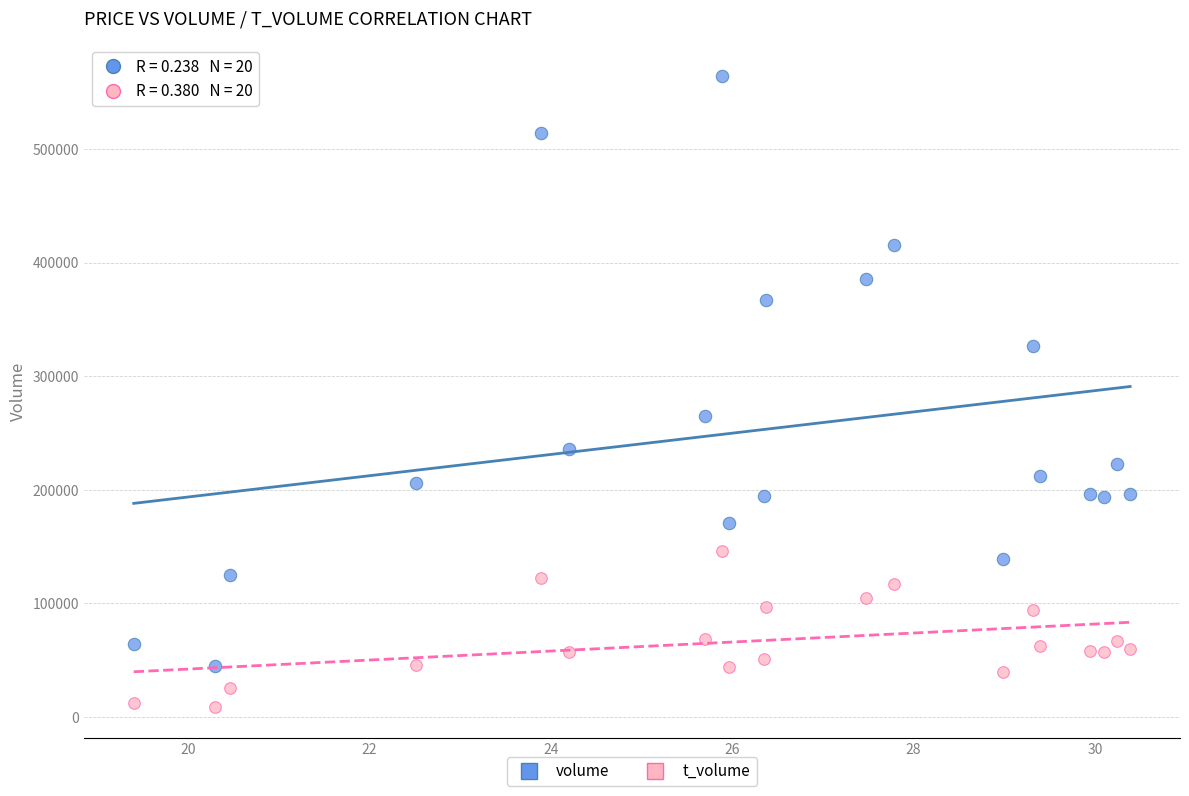

Across all data points, what is the range of Y values (max minus min)?

555042